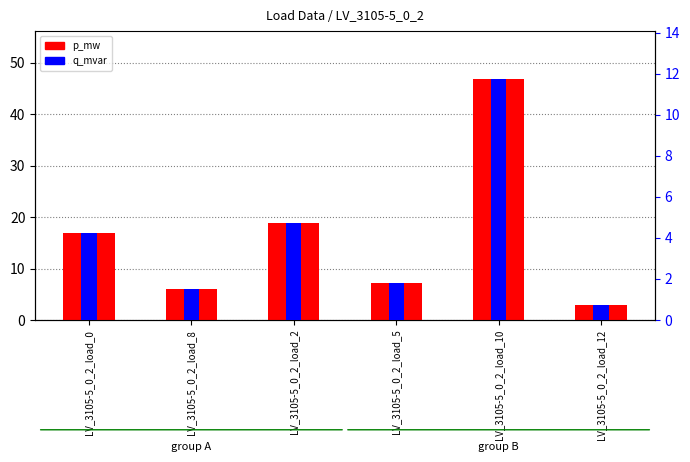

How many data points in q_mvar are less than 4?

3